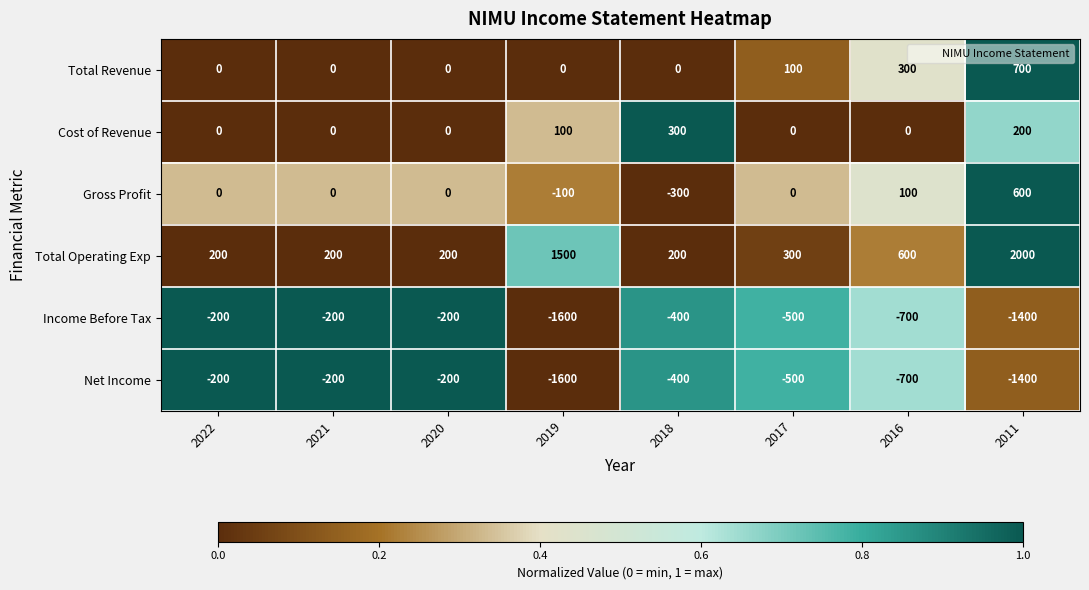

What is the maximum value for Gross Profit?

600